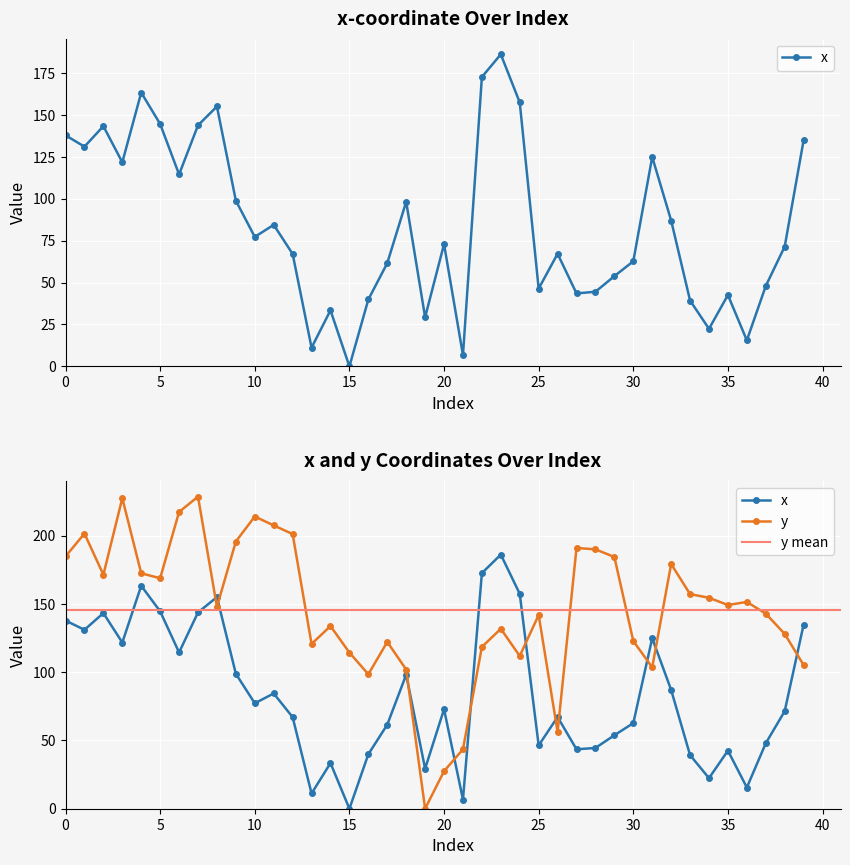

At which label does y reach its minimum?

19